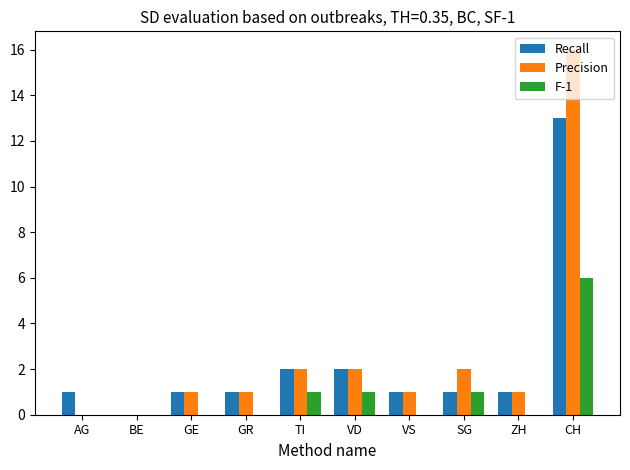

The value of Recall at TI is 3. True or false?

False